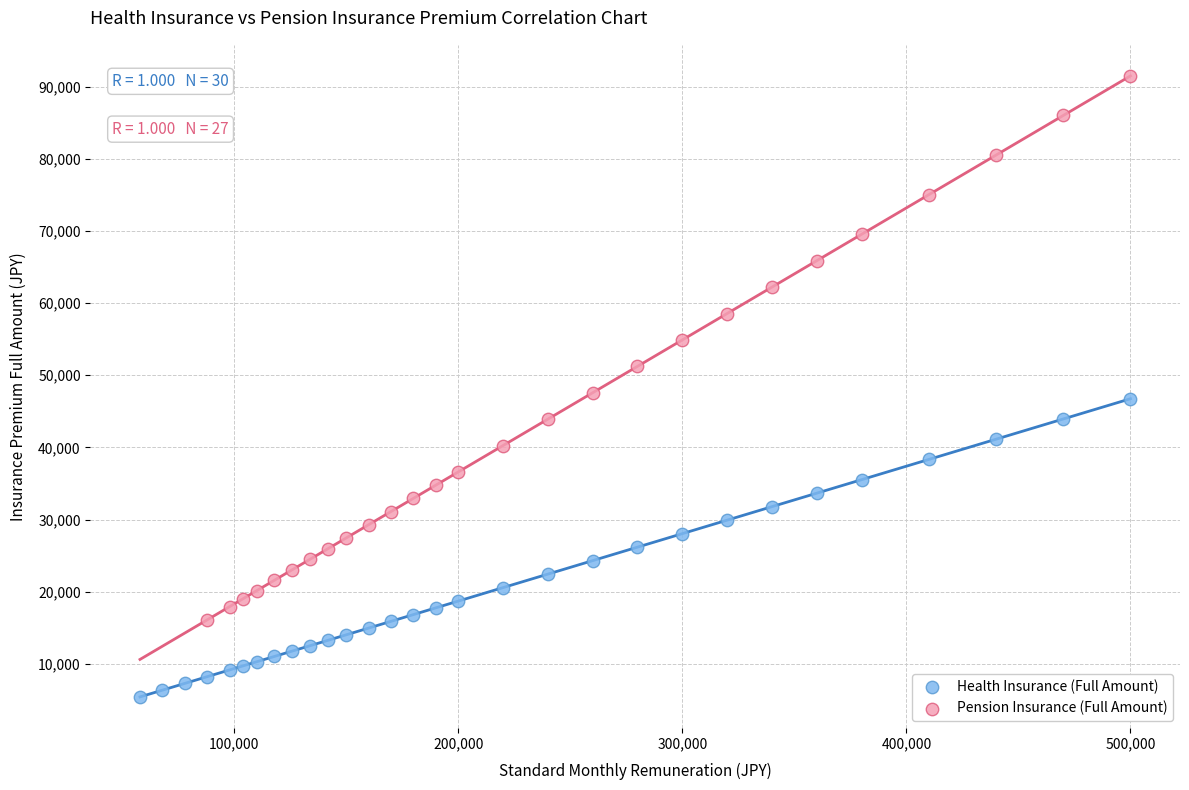

Which series reaches the maximum Y coordinate?

Pension Insurance (Full Amount)